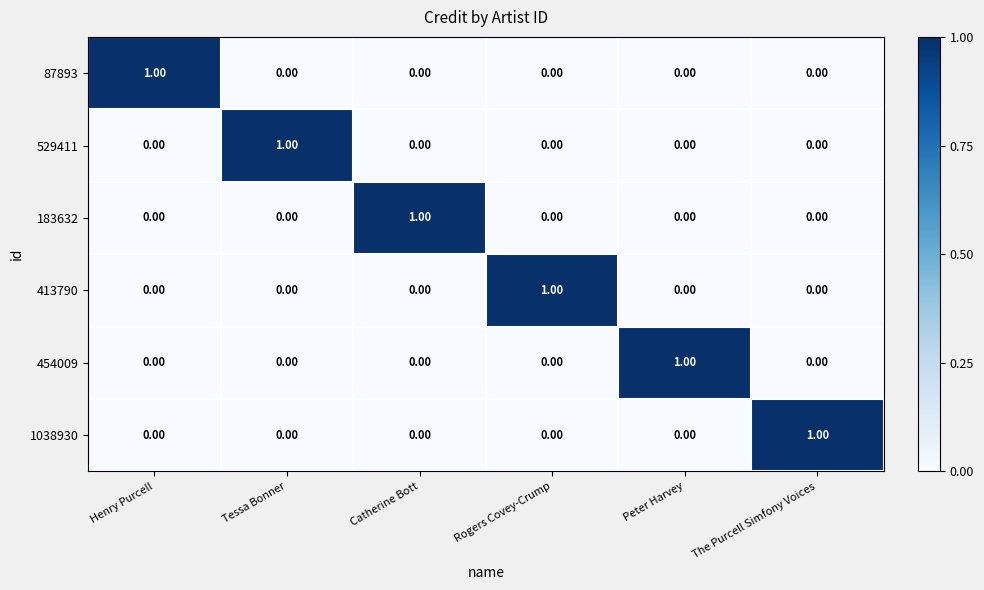

At how many categories does at least one series exceed 0?

6